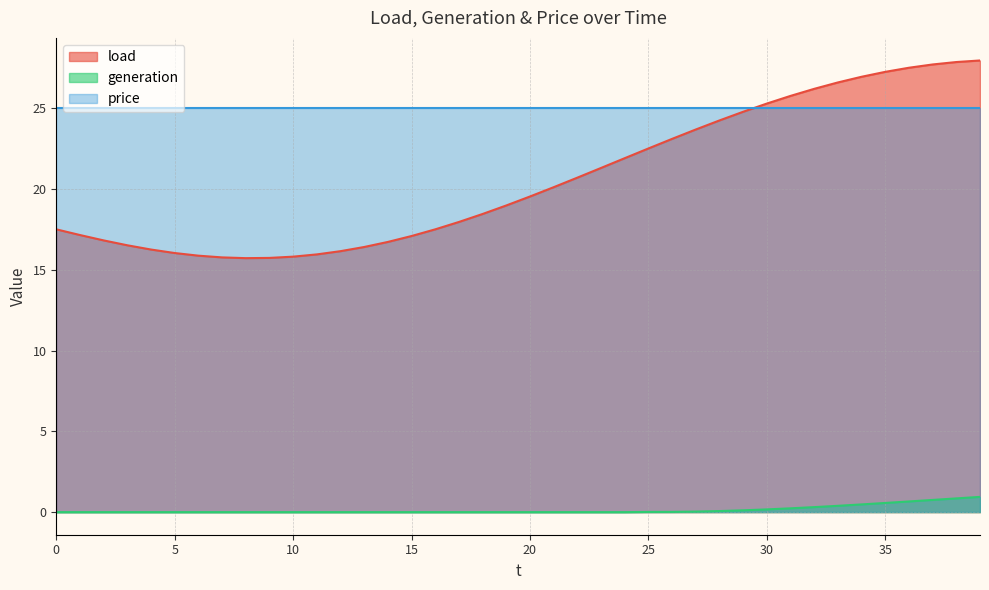

How many series are shown in this chart?

3